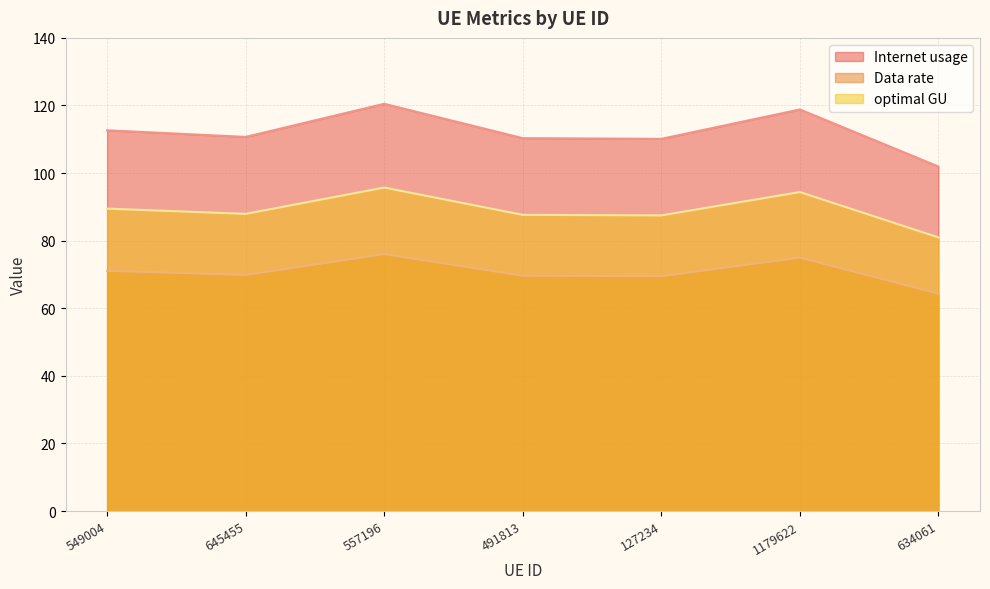

At which category does the chart reach its peak across all series?

557196